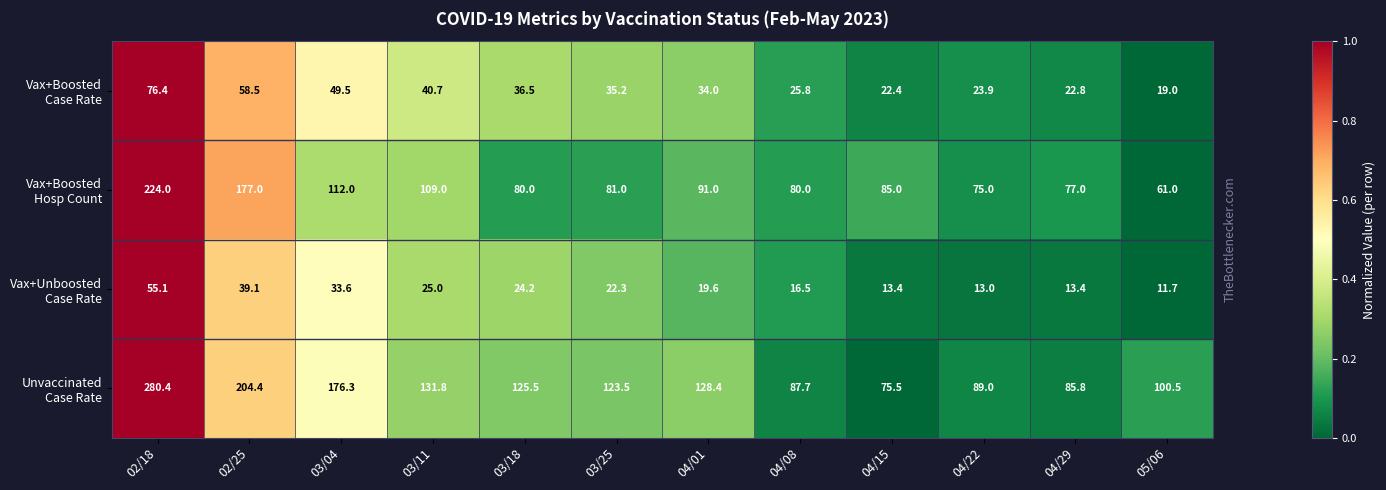

At which category is the sum across all series the highest?

02/18